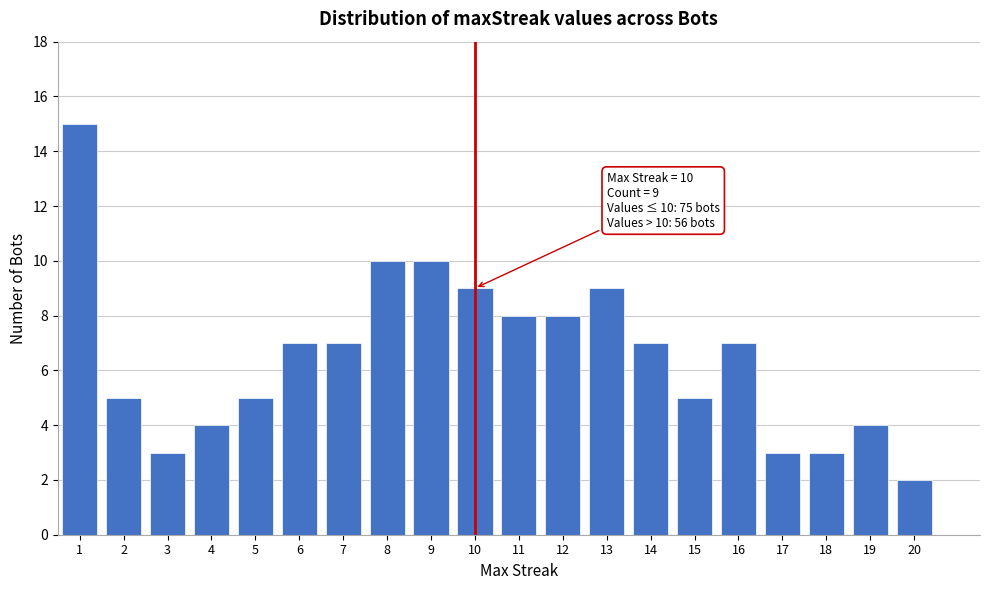

Reading right to left, transcribe all the data shown in this chart.

20=2	19=4	18=3	17=3	16=7	15=5	14=7	13=9	12=8	11=8	10=9	9=10	8=10	7=7	6=7	5=5	4=4	3=3	2=5	1=15